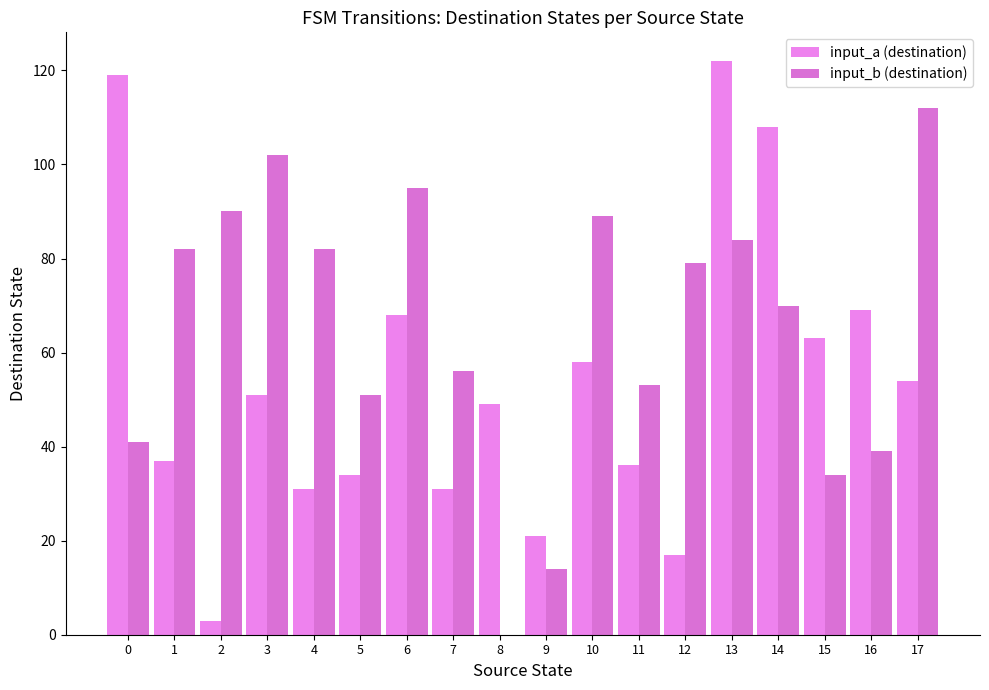

At which category is the sum across all series the highest?

13